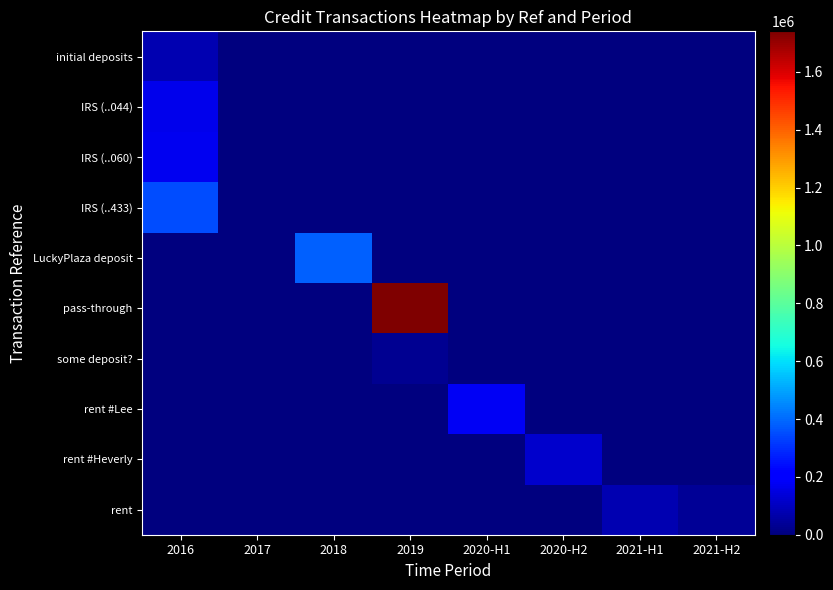

List the series in order of their peak value, lowest first.

some deposit?, rent, initial deposits, rent #Heverly, IRS (..044), IRS (..060), rent #Lee, IRS (..433), LuckyPlaza deposit, pass-through